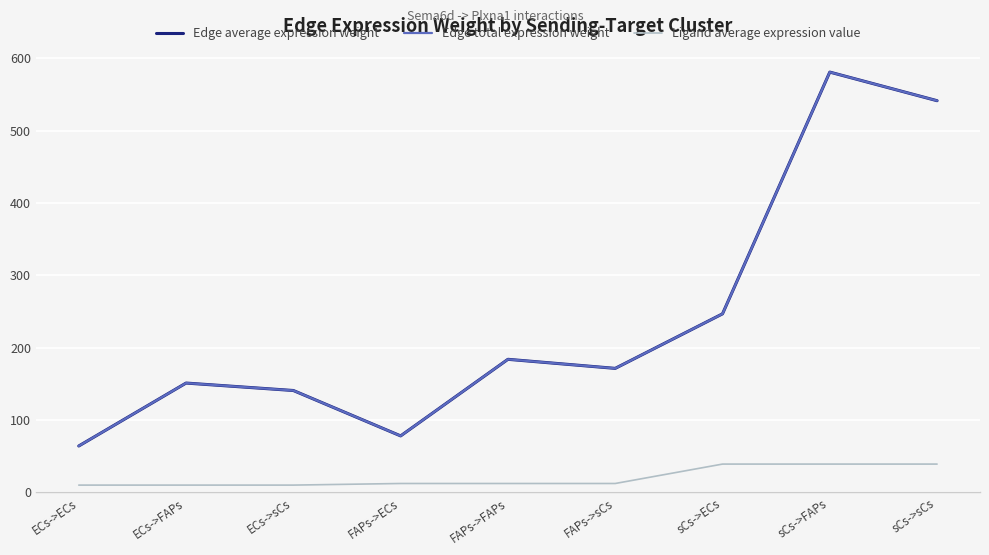

What is the sum of all Ligand average expression value values?

185.9